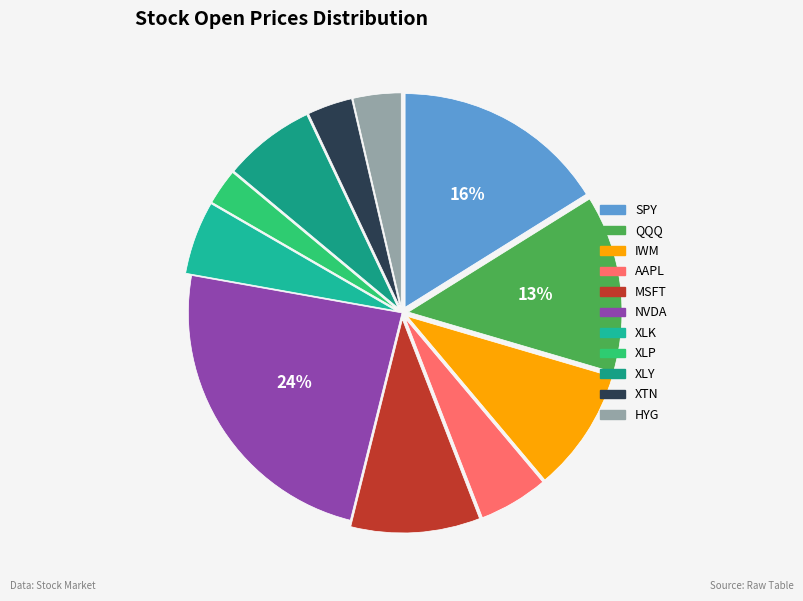

How many segments does this pie chart have?

11